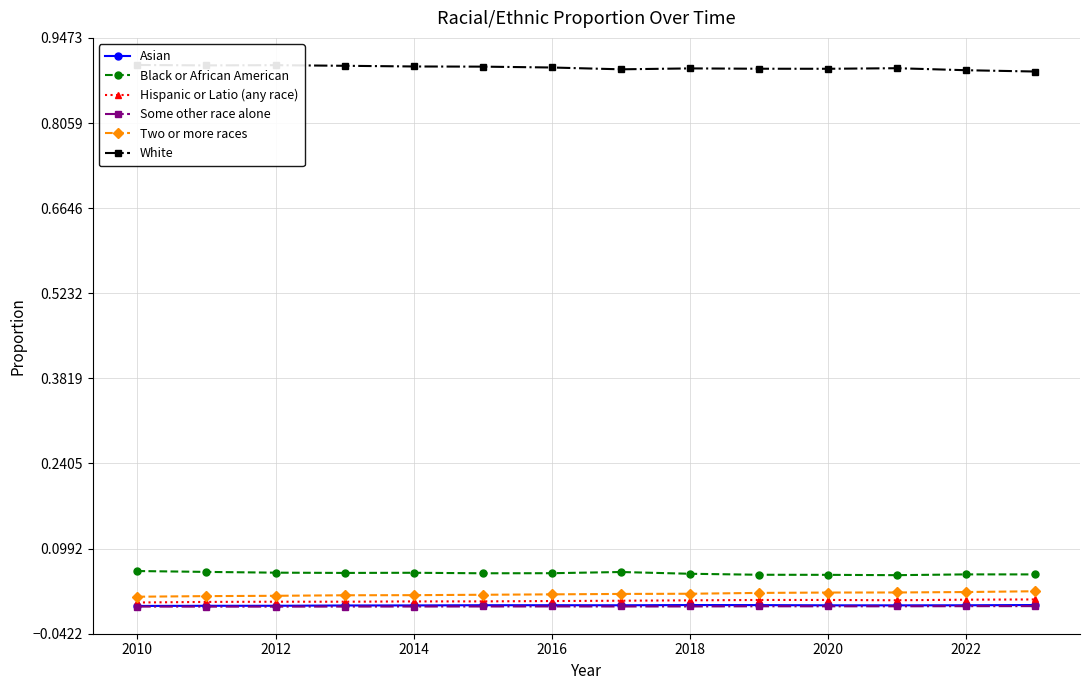

True or false: Black or African American and Hispanic or Latio (any race) cross at least once.

False